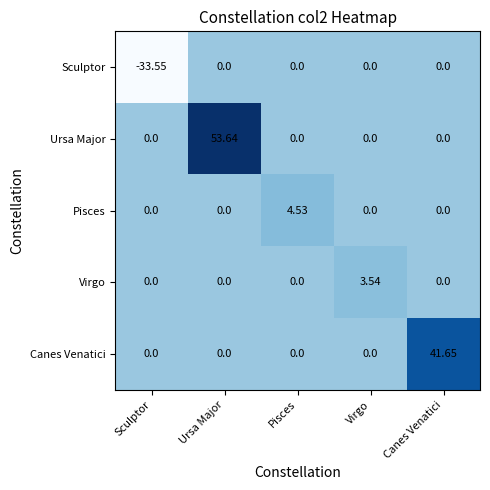

Which series has the largest total across all categories?

Ursa Major